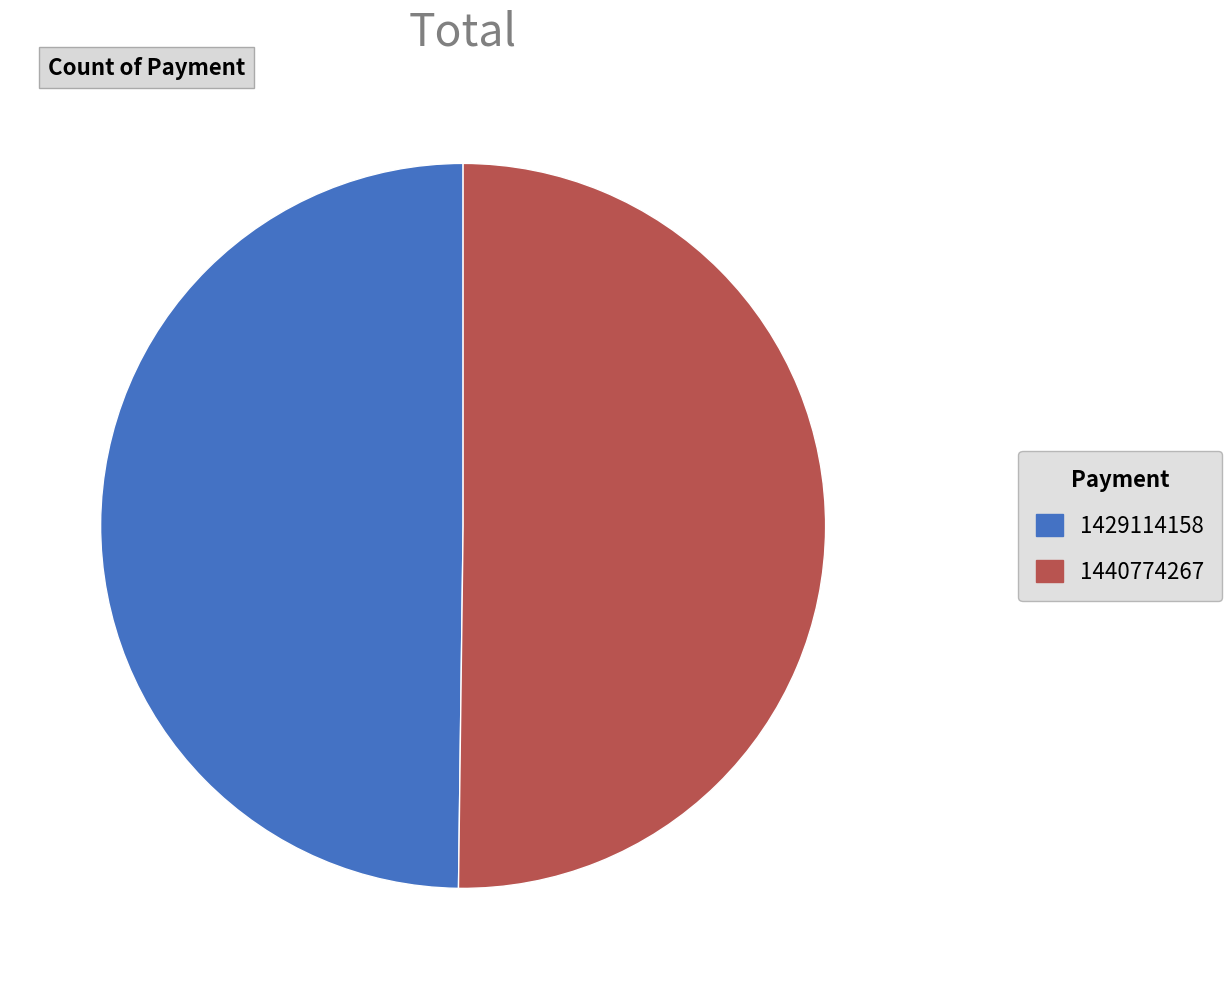

Combined, do 1440774267 and 1429114158 account for over 50%?

Yes